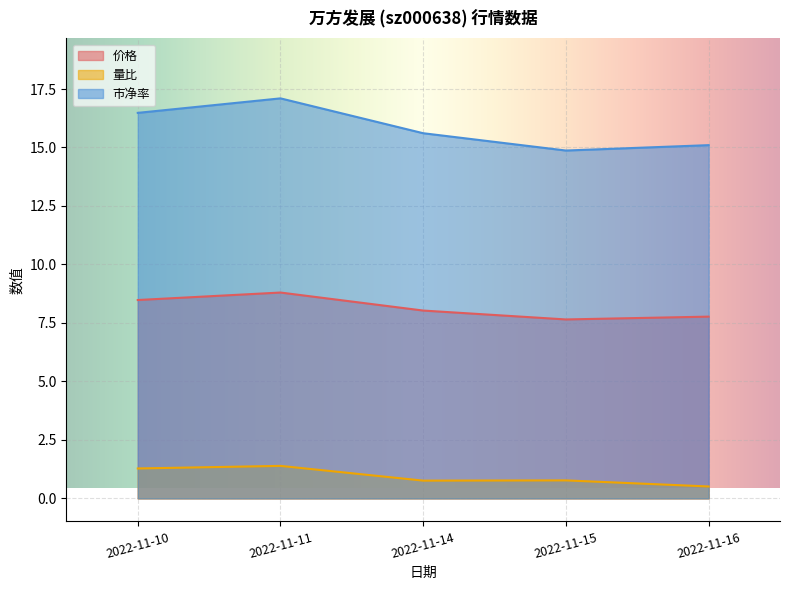

What is the total value across all series at 2022-11-11?

27.3